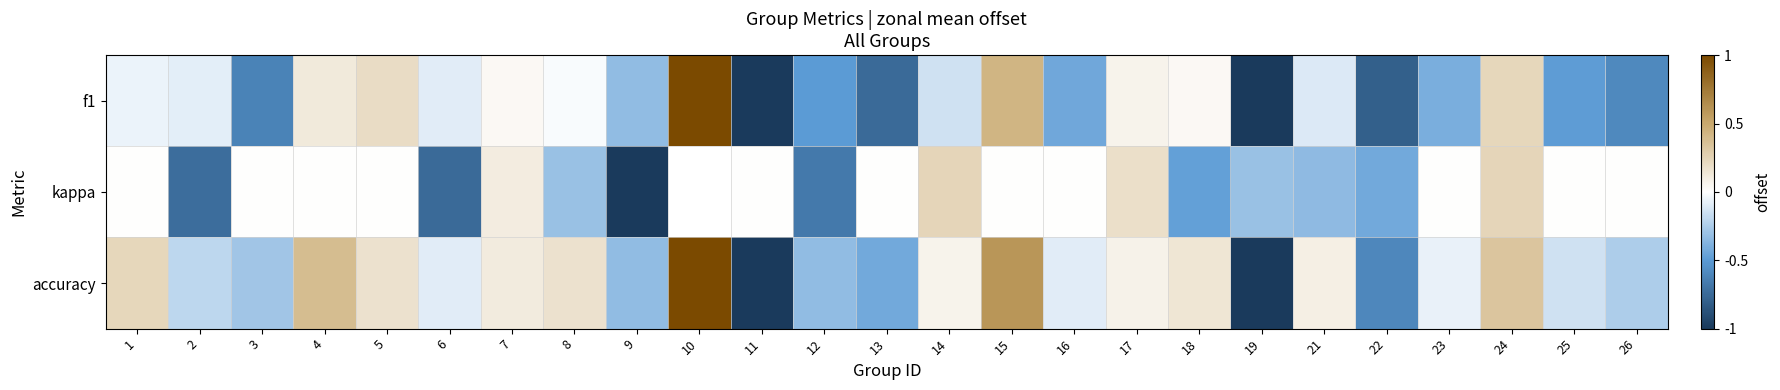

At which label does accuracy reach its minimum?

11